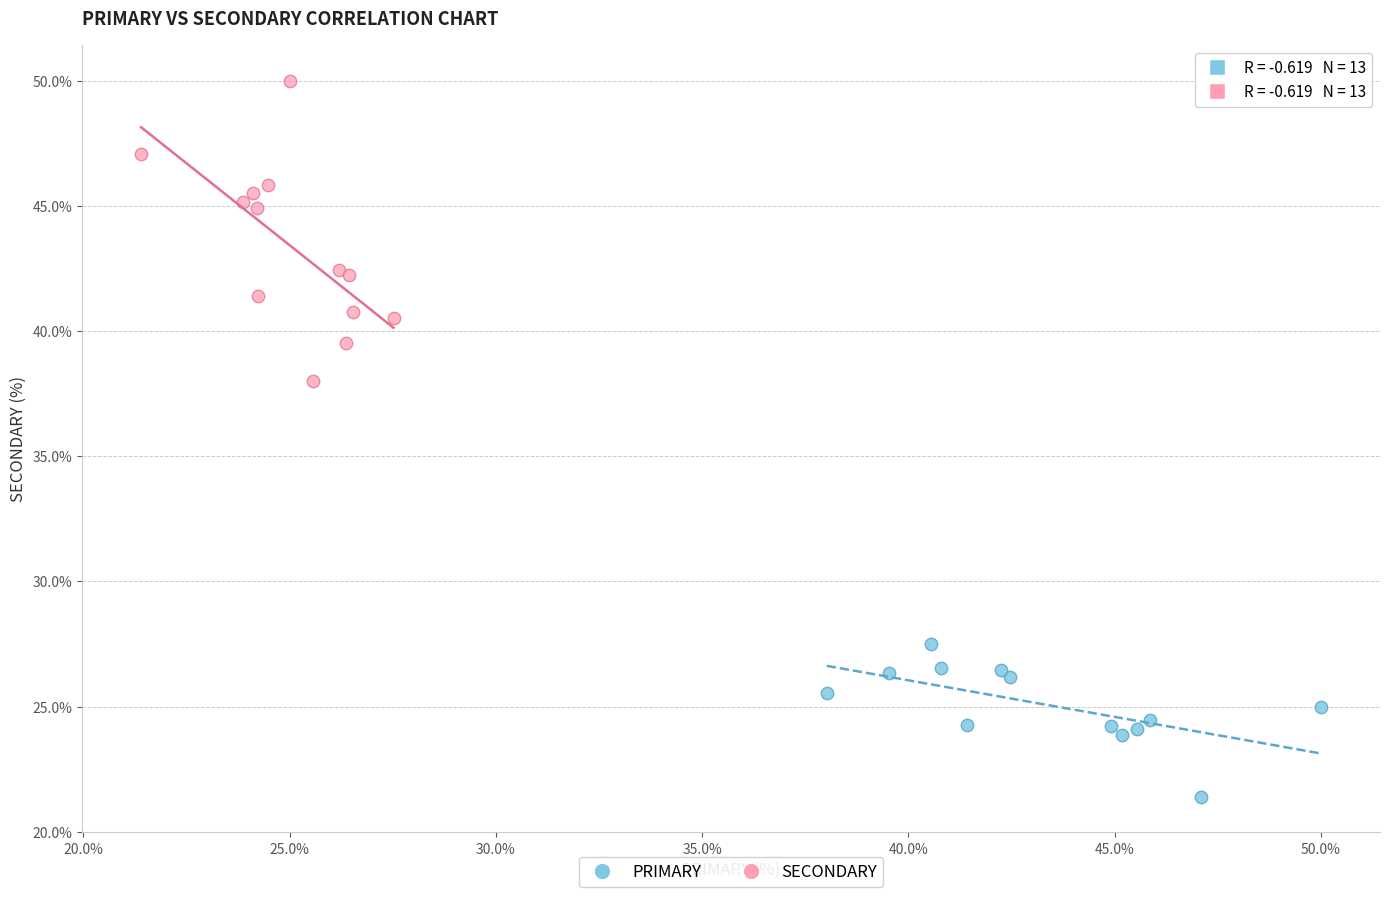

Which series reaches the maximum Y coordinate?

SECONDARY